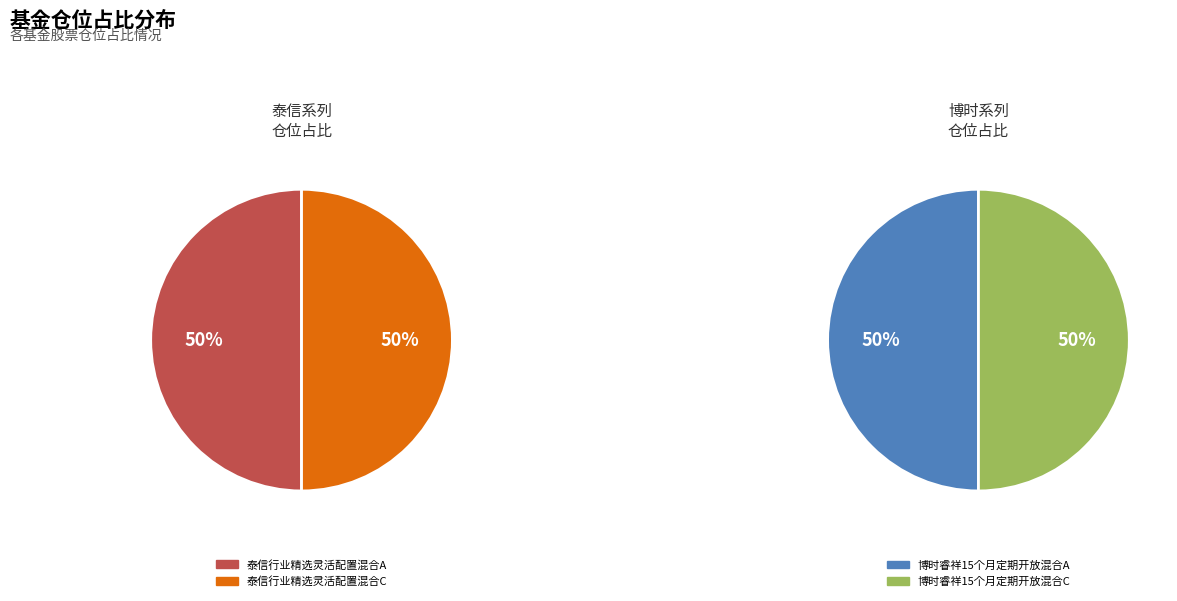

Between 泰信行业精选灵活配置混合C and 泰信行业精选灵活配置混合A, which is larger?

泰信行业精选灵活配置混合C